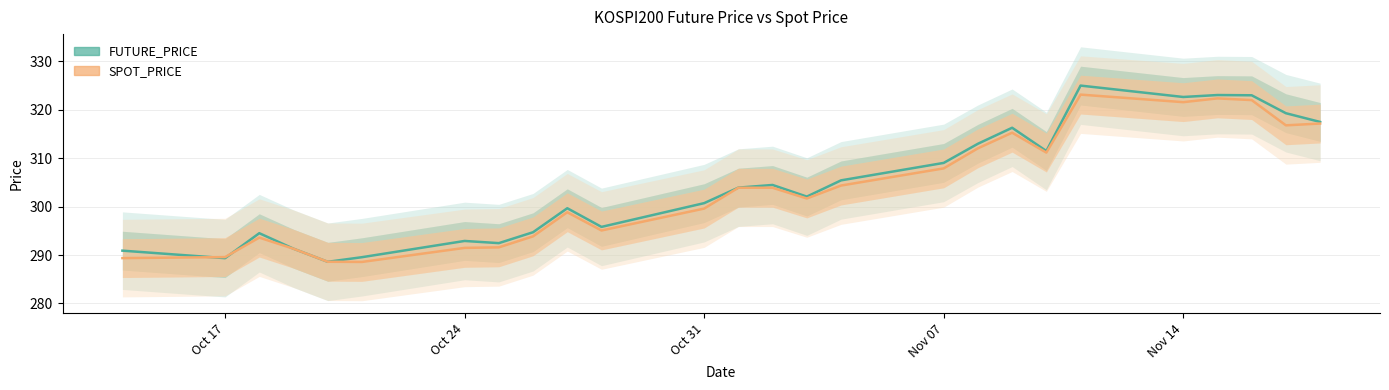

List the series in order of their overall mean, lowest first.

SPOT_PRICE, FUTURE_PRICE